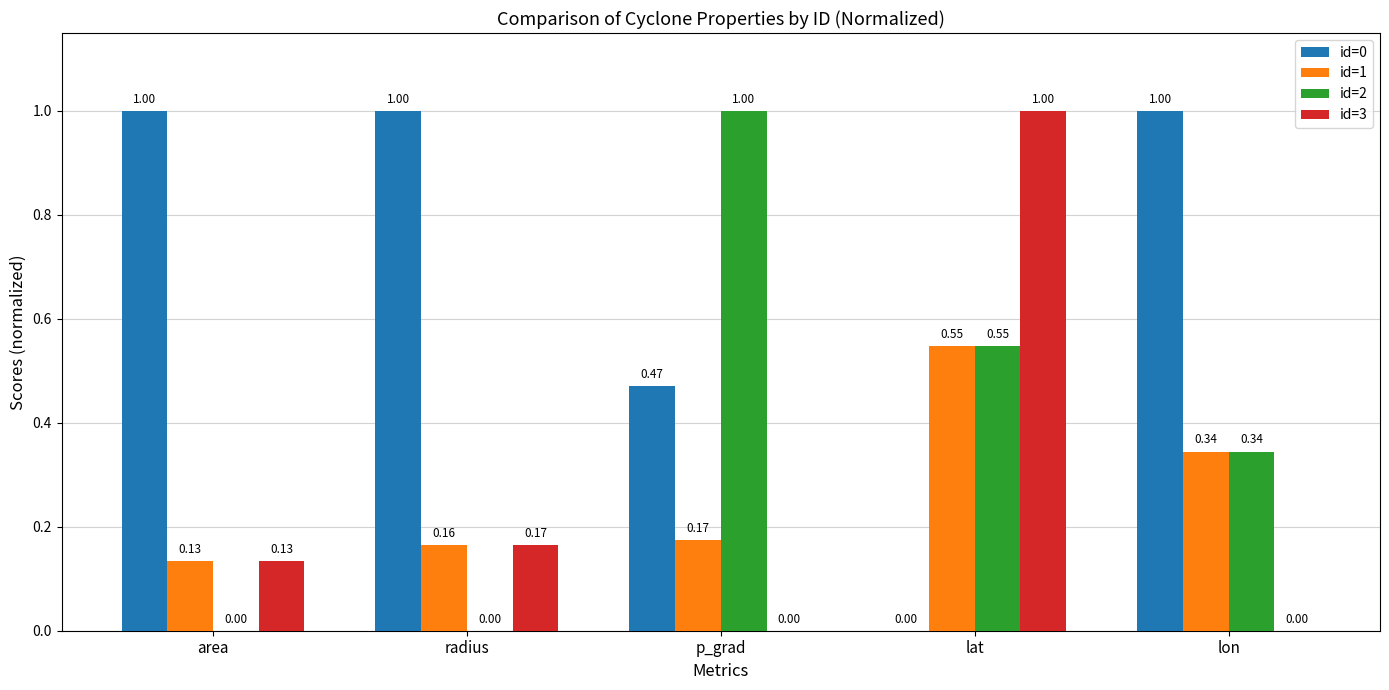

What is the sum of all id=2 values?

1.9